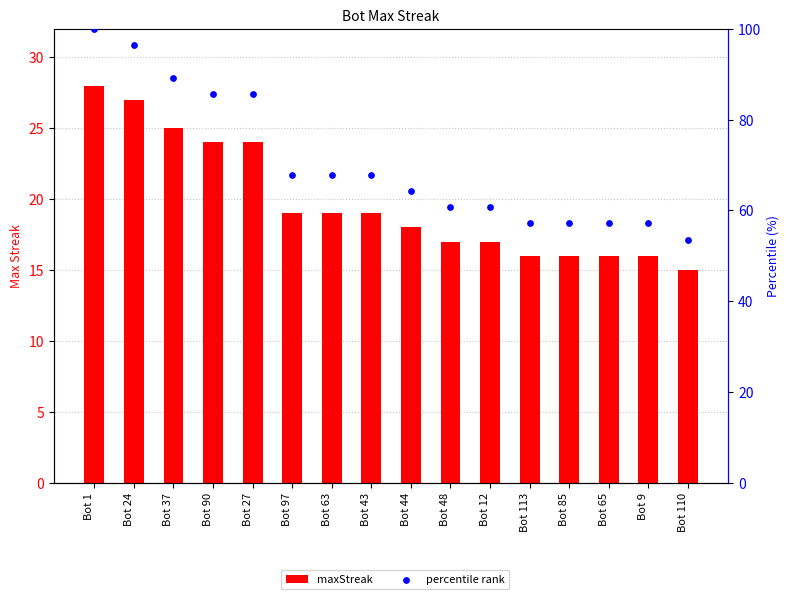

Is the value of percentile rank at Bot 24 greater than the value of maxStreak at Bot 43?

Yes